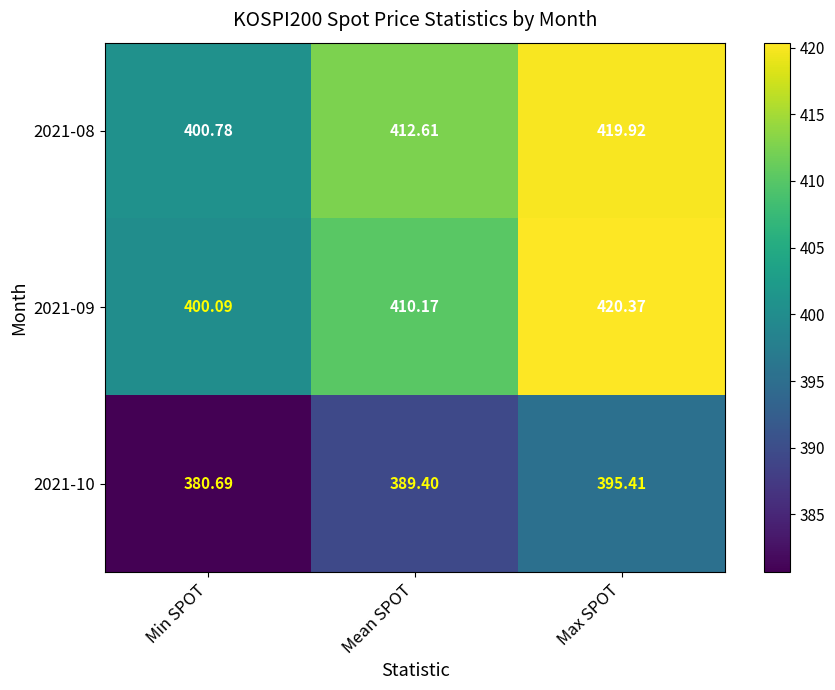

At which label is 2021-10 closest to 388?

Mean SPOT